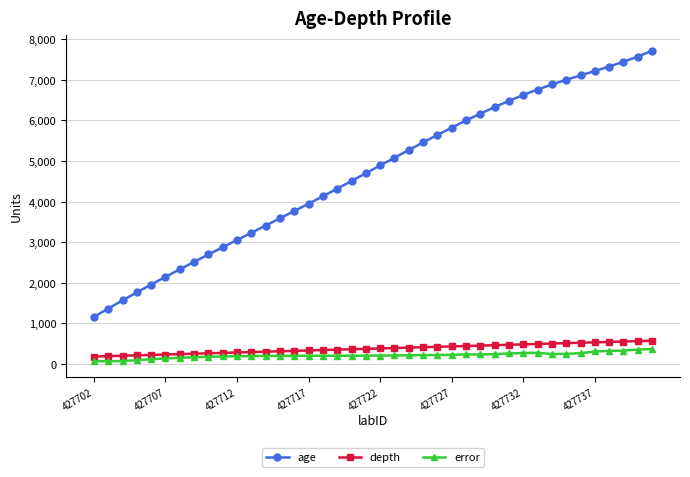

What are all the series names shown in the legend?

age, depth, error